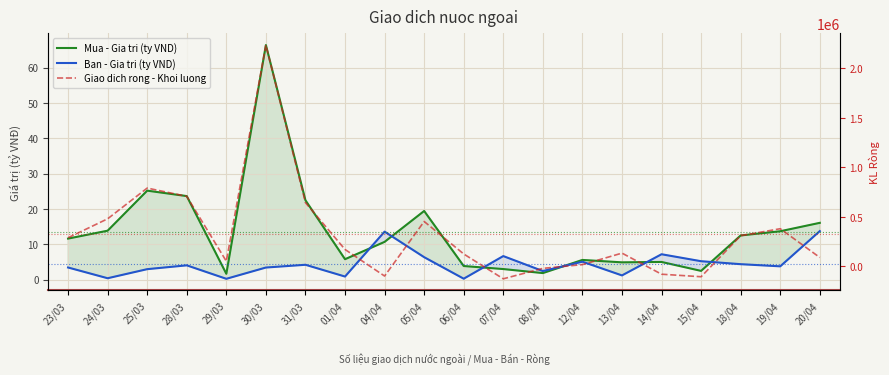

What is the value of the Mua - Gia tri (ty VND) point at the 11th from the left?

3.9